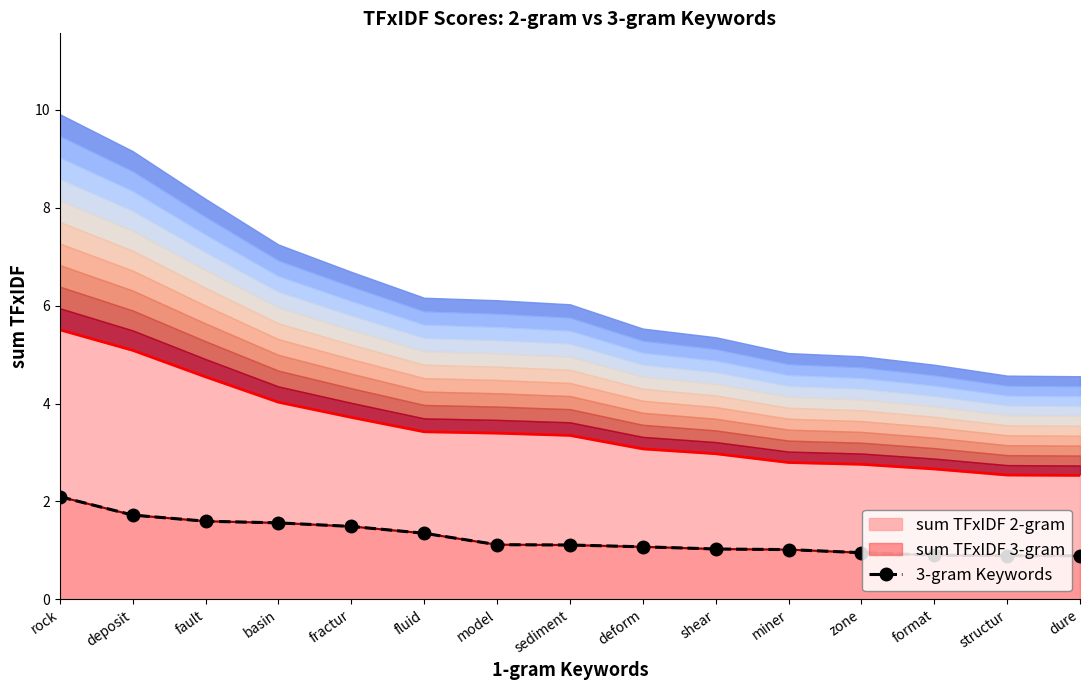

True or false: the data shows 0.7 at sediment.

False